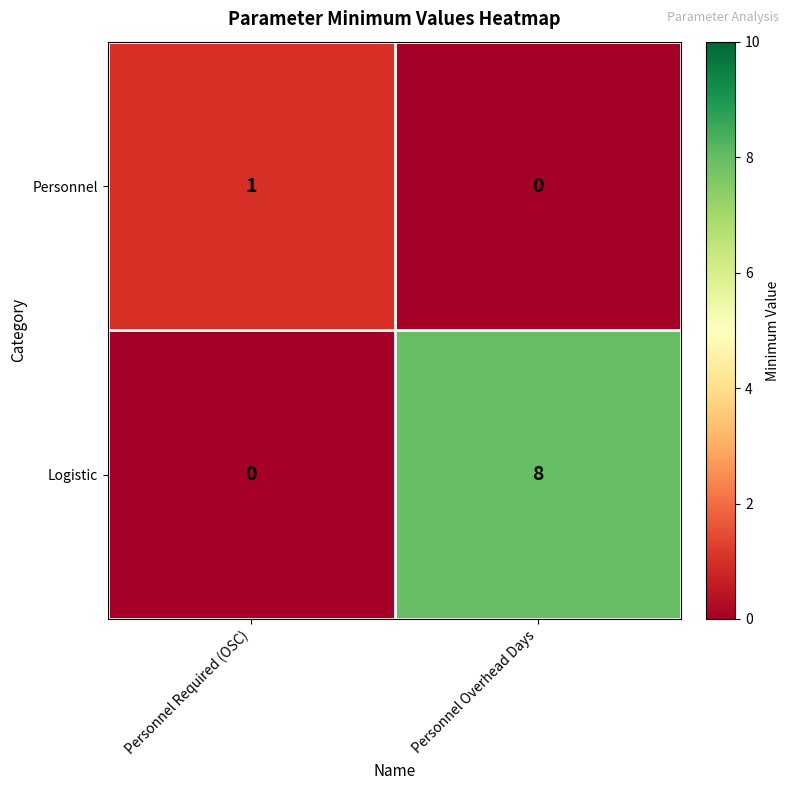

True or false: Logistic has a value of 8 at Personnel Overhead Days.

True